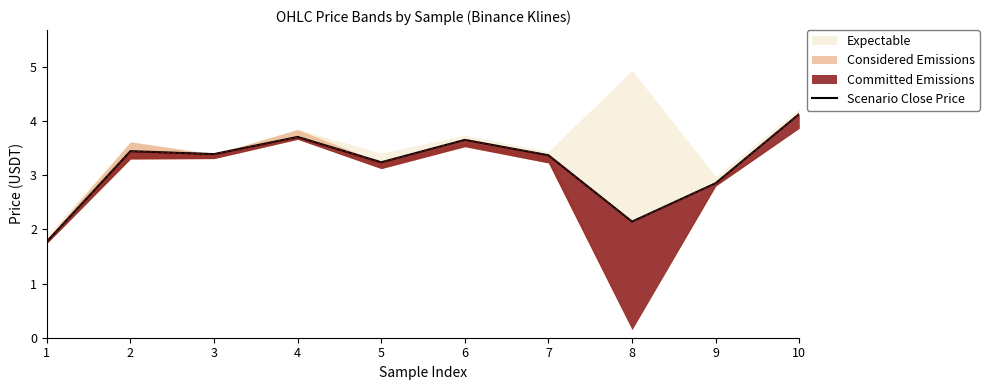

Is it true that the value at 7 is 3.4?

True